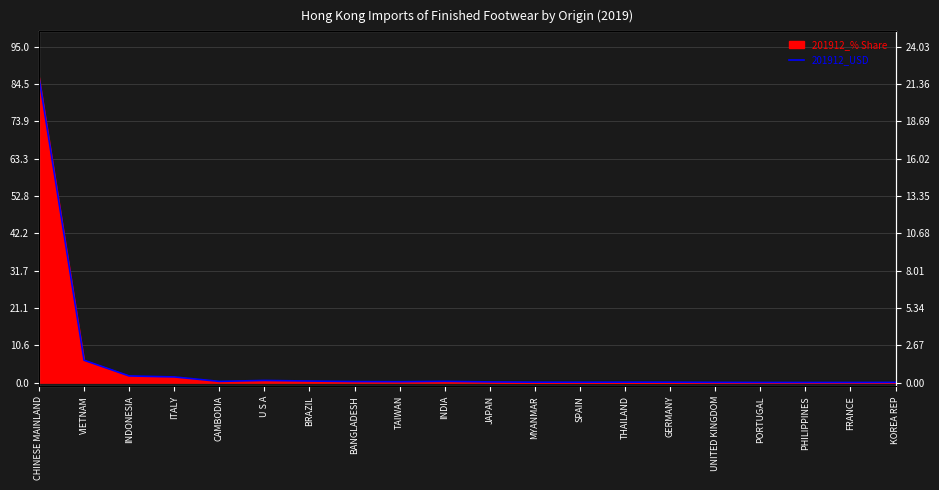

True or false: the data has more than 0 interior local peaks.

True